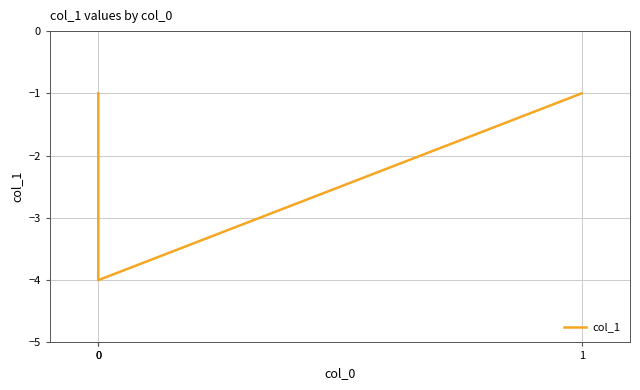

What is the value of the 1st point from the left?

-1